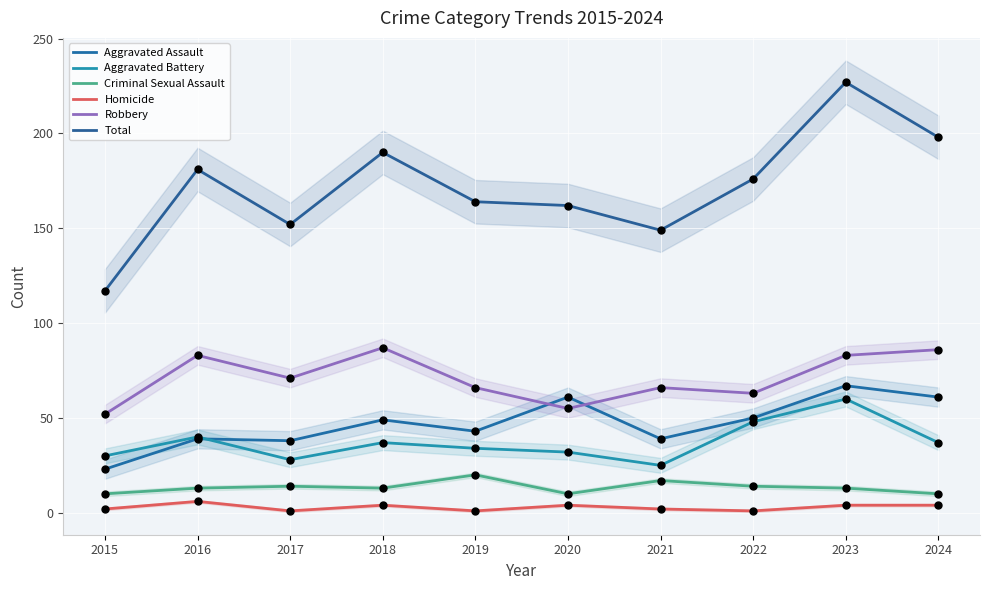

What are all the series names shown in the legend?

Aggravated Assault, Aggravated Battery, Criminal Sexual Assault, Homicide, Robbery, Total